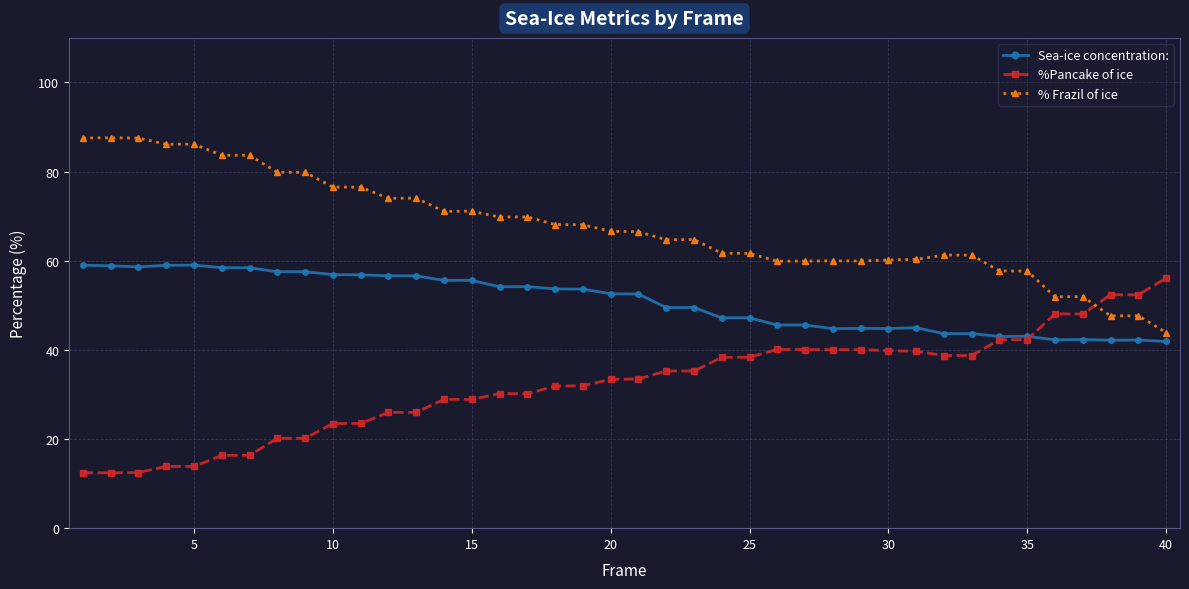

Does the chart have visible grid lines?

Yes